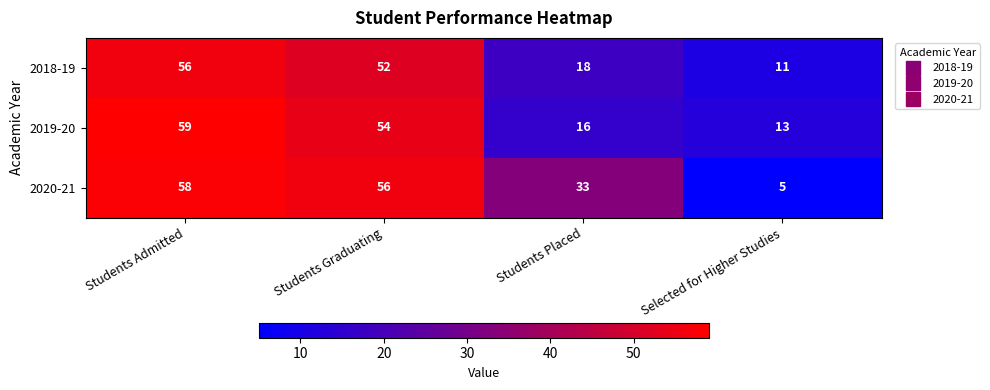

Which series has the widest spread of values?

2020-21